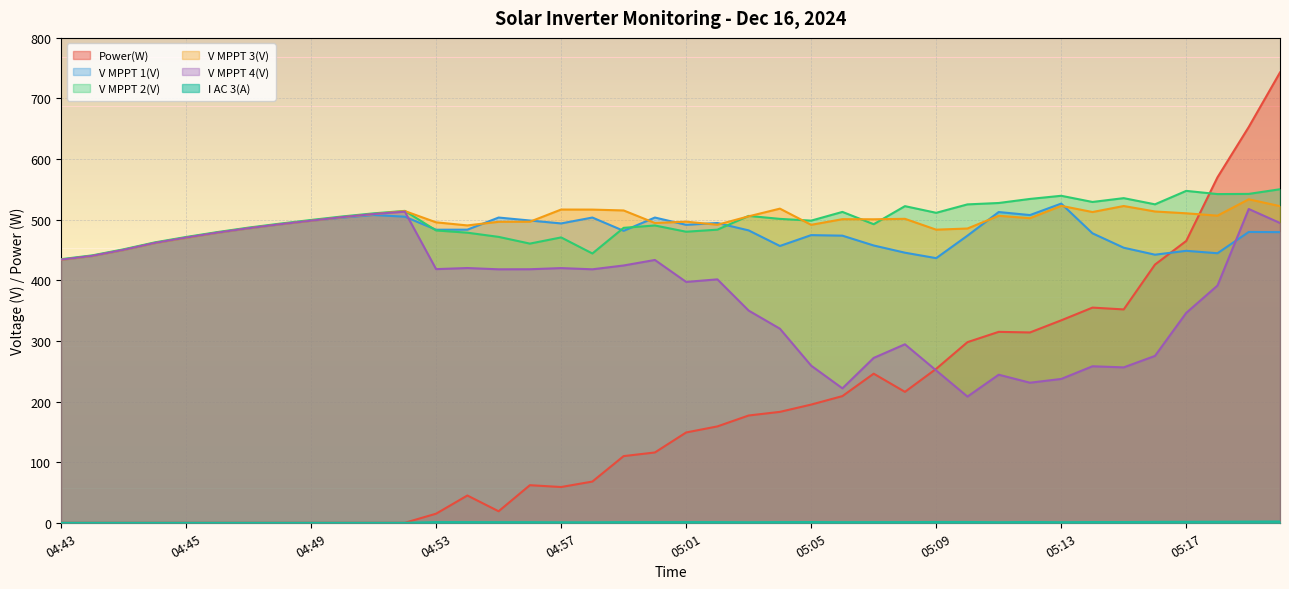

Count the number of categories in the chart.

40